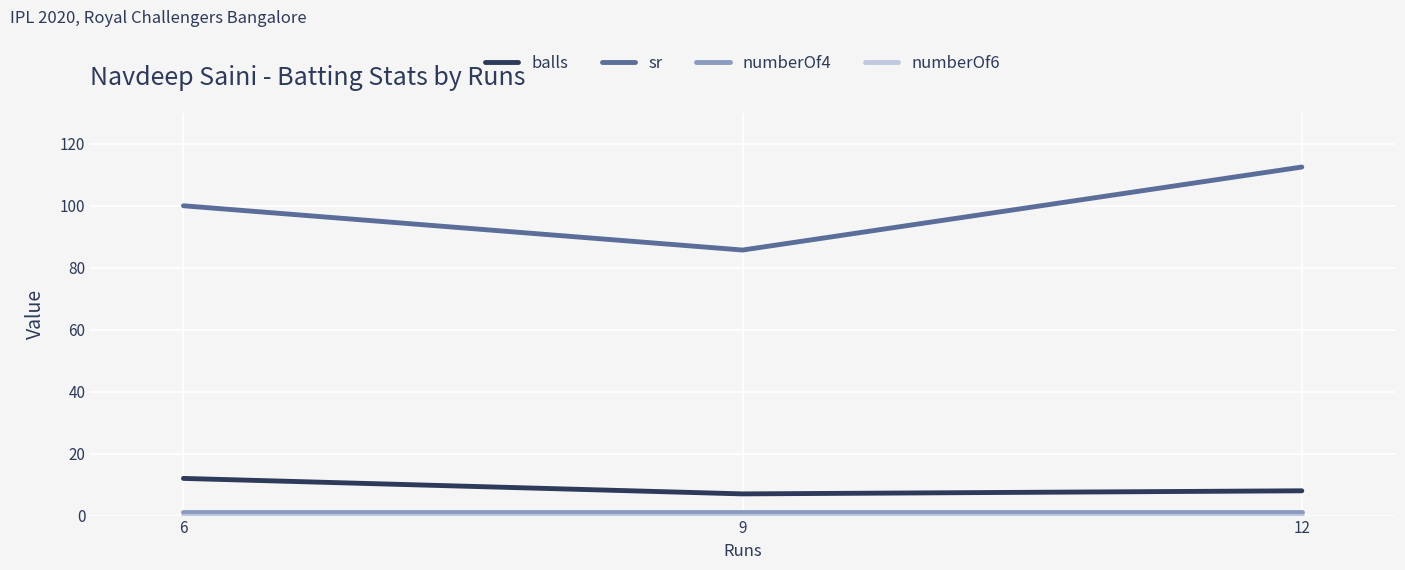

What is the difference between the highest and lowest values at 6?

100.0